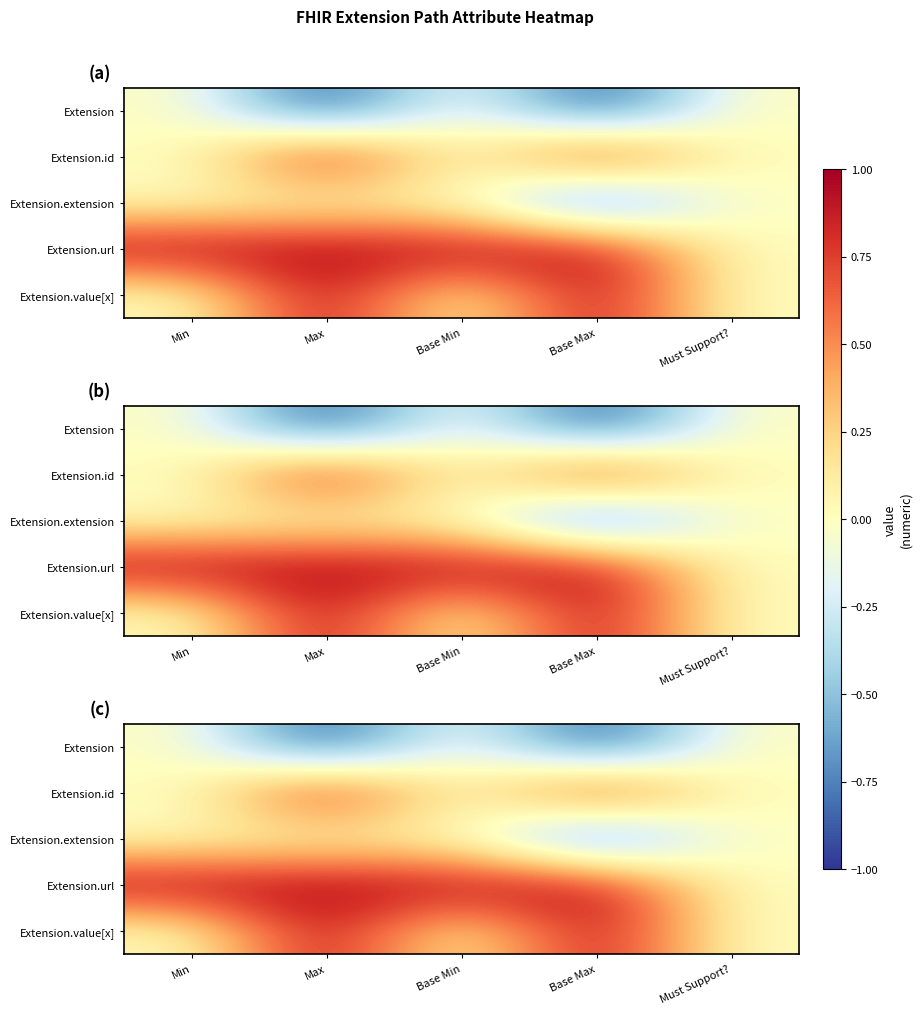

Which has a higher value, Base Max or Min?

Min